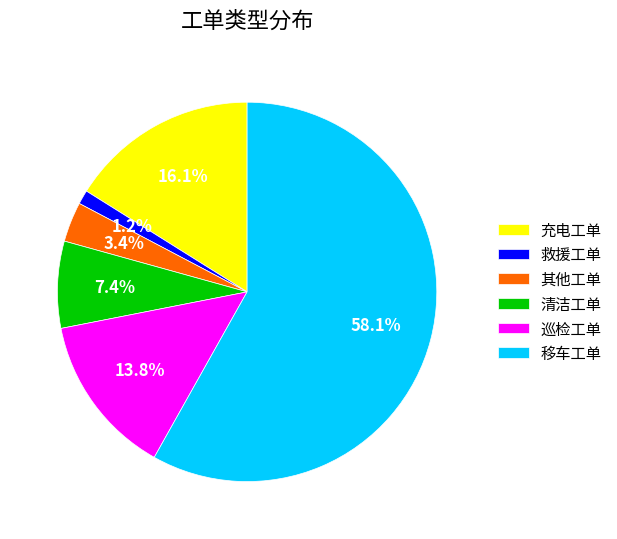

Which slice is the largest?

移车工单